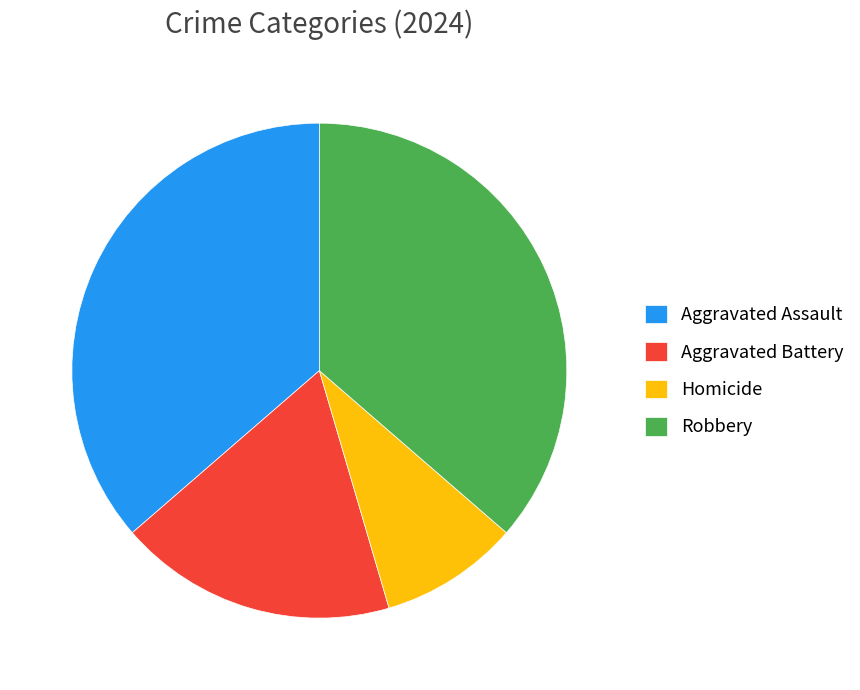

Is there any slice that represents more than half of the pie?

No